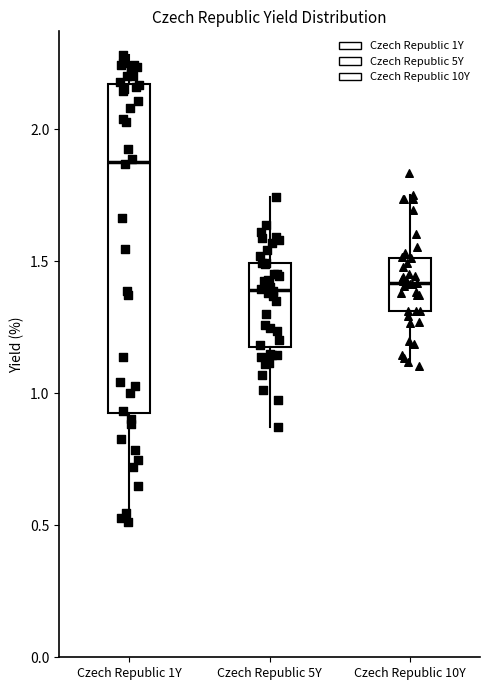

Which box is the tallest, from its lower edge to its upper edge?

Czech Republic 1Y